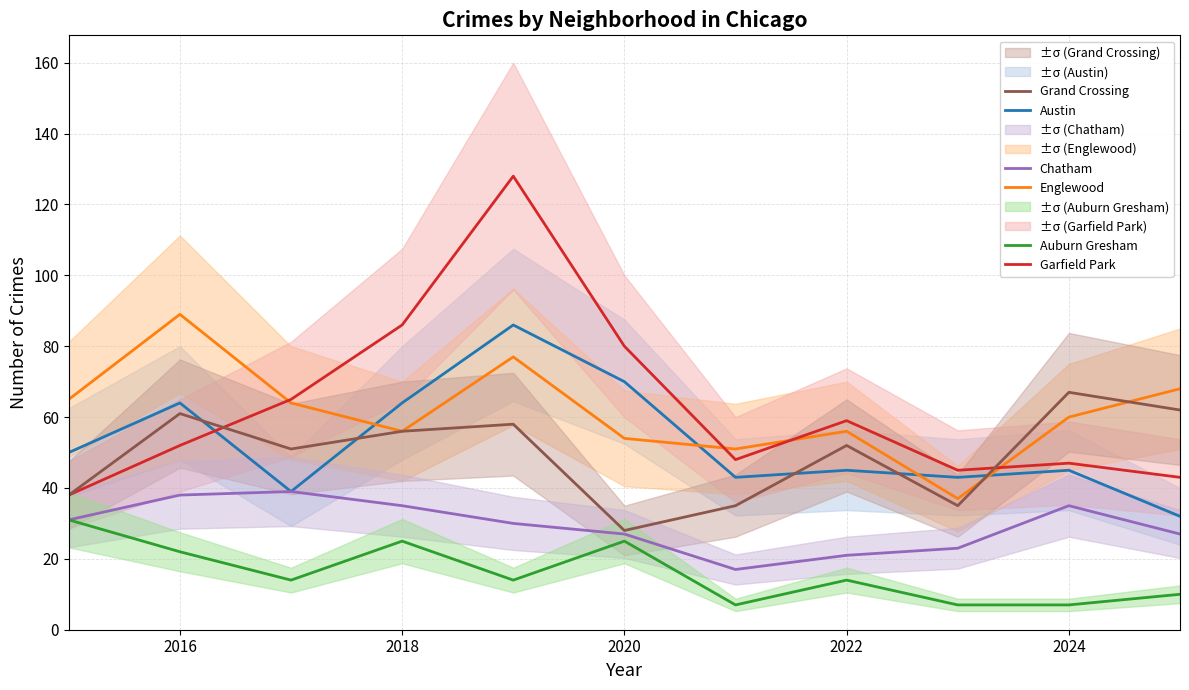

How many values in the Garfield Park series exceed 52?

5